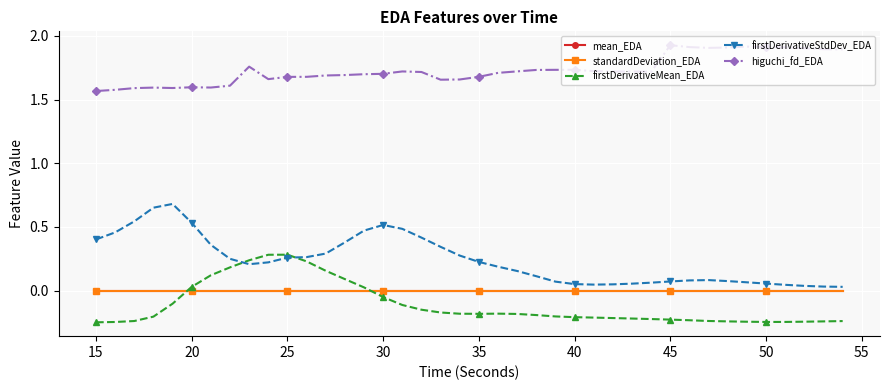

Which series has the largest range (max minus min)?

firstDerivativeStdDev_EDA